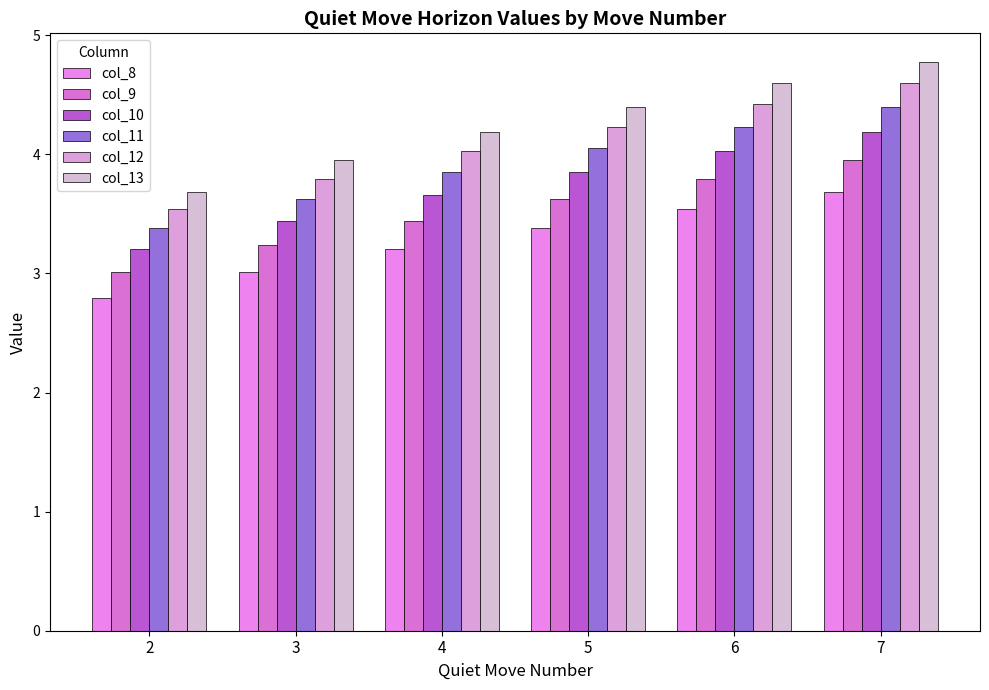

Between 2 and 7, which series saw the biggest shift?

col_13